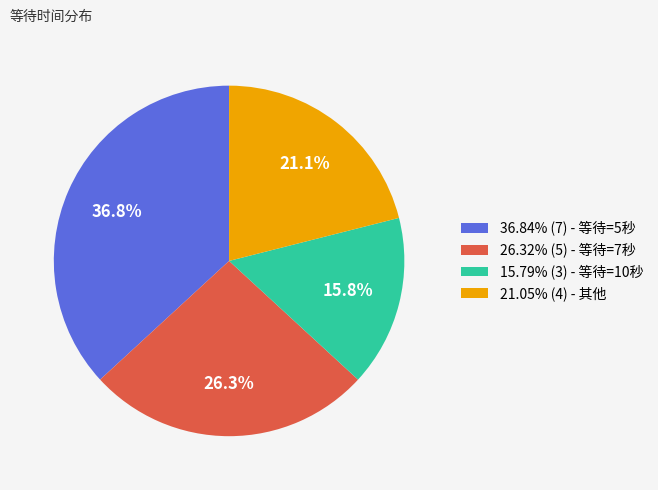

Do 15.79% (3) - 等待=10秒 and 21.05% (4) - 其他 together represent more than half of the pie?

No